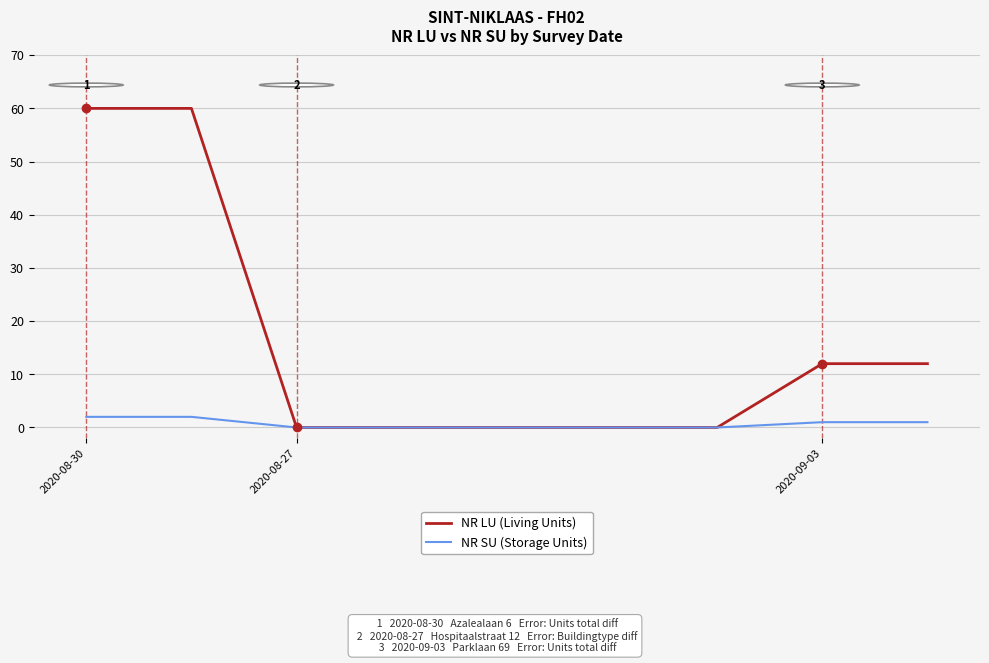

What is the maximum value shown in the chart?

60